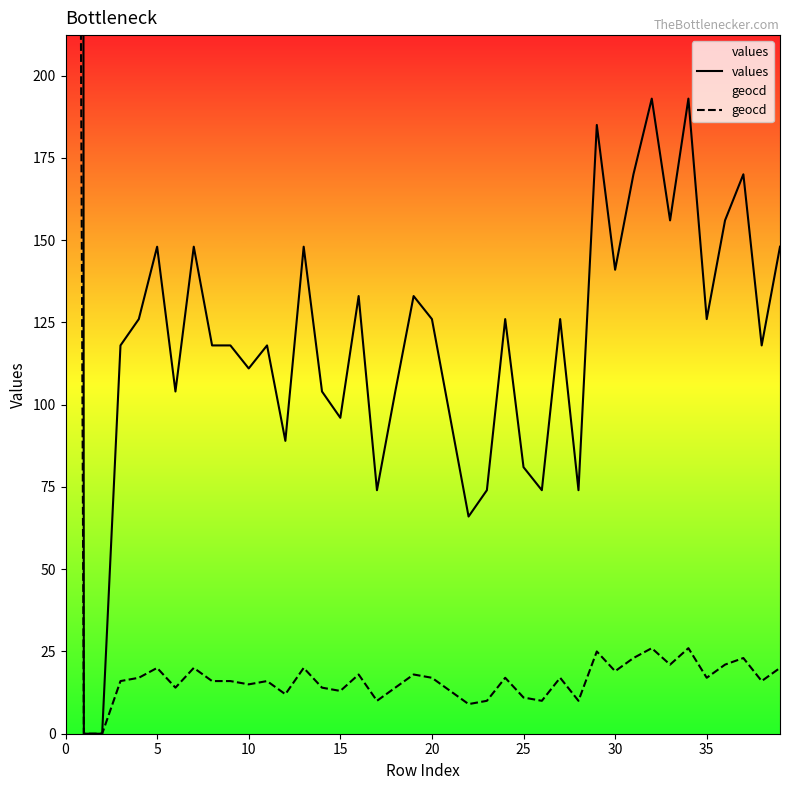

Between 11 and 20, which is larger?

20